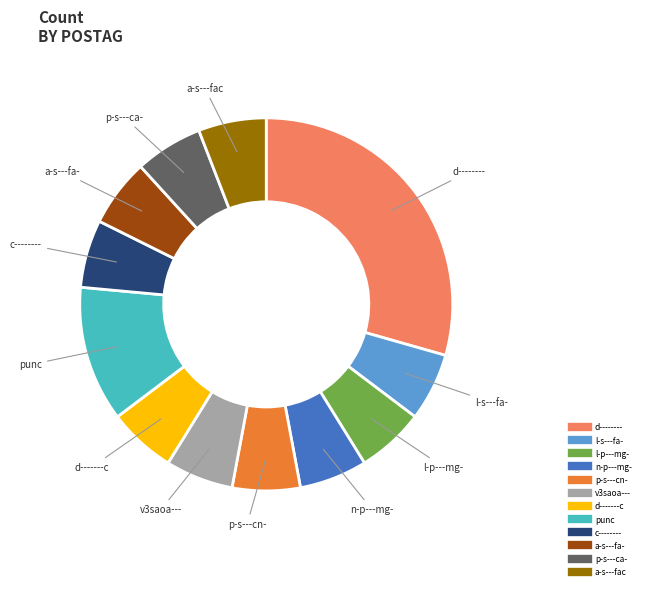

Combined, do p-s---cn- and a-s---fa- account for over 50%?

No